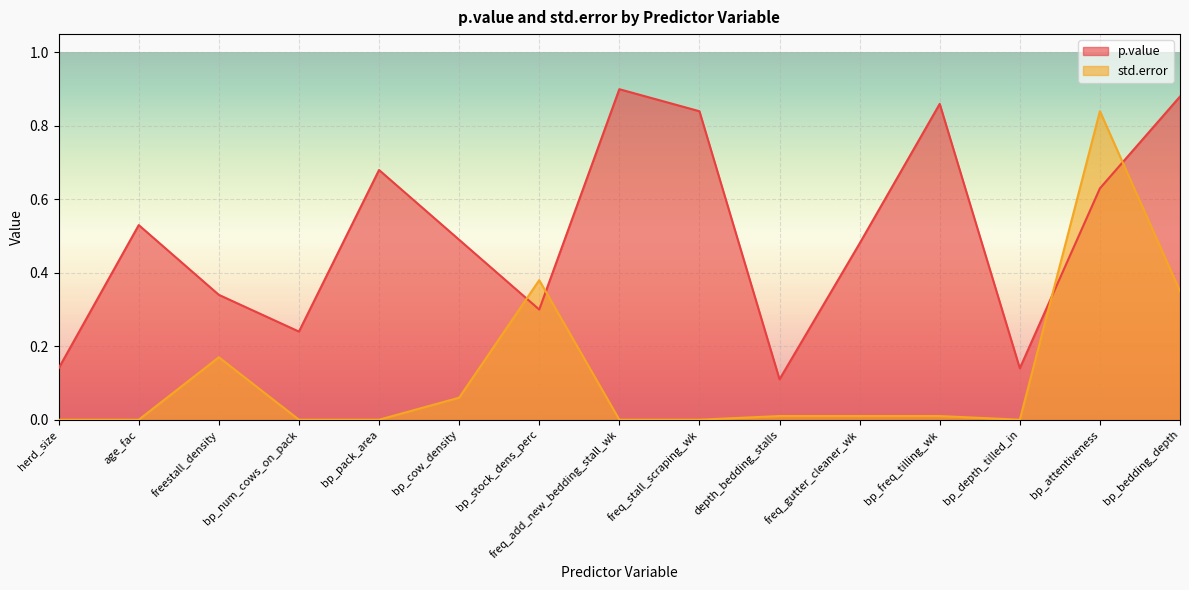

How many lines are shown in the chart?

2